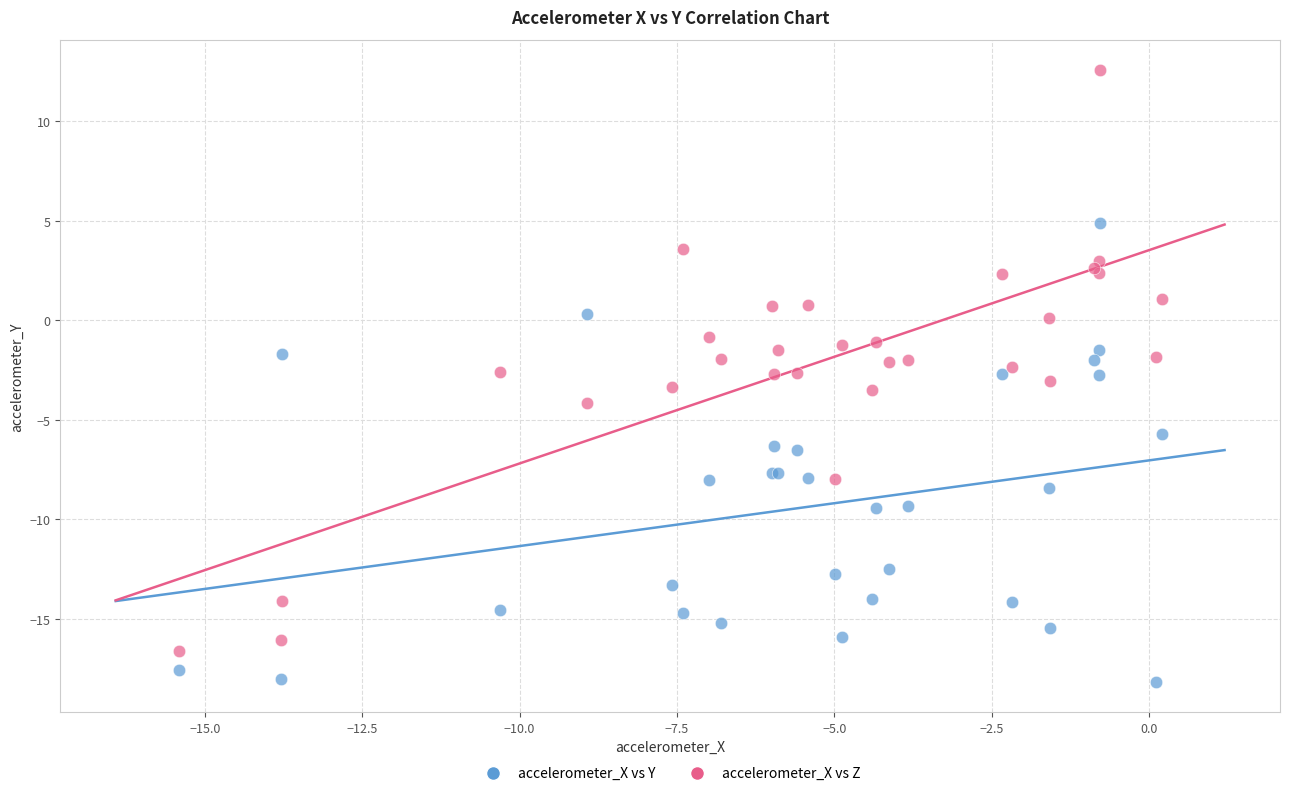

Which series reaches the maximum Y coordinate?

accelerometer_X vs Z